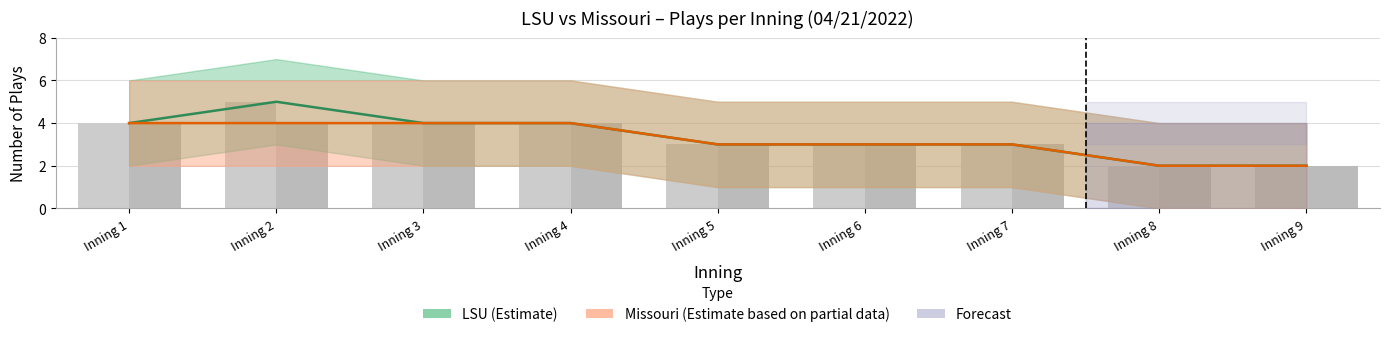

Reading right to left, list all the values displayed in this chart.

LSU_events: 2	2	3	3	3	4	4	5	4
Missouri_events: 2	2	3	3	3	4	4	4	4